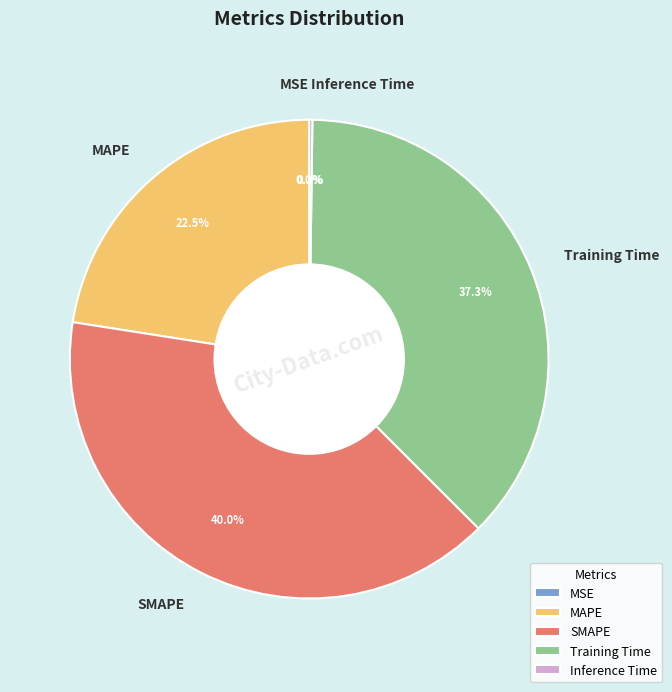

Is there any slice that represents more than half of the pie?

No